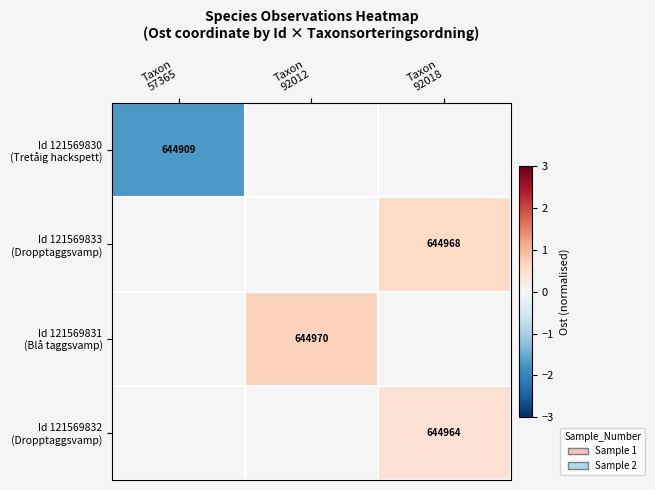

What is the minimum value shown in the chart?

-1.7